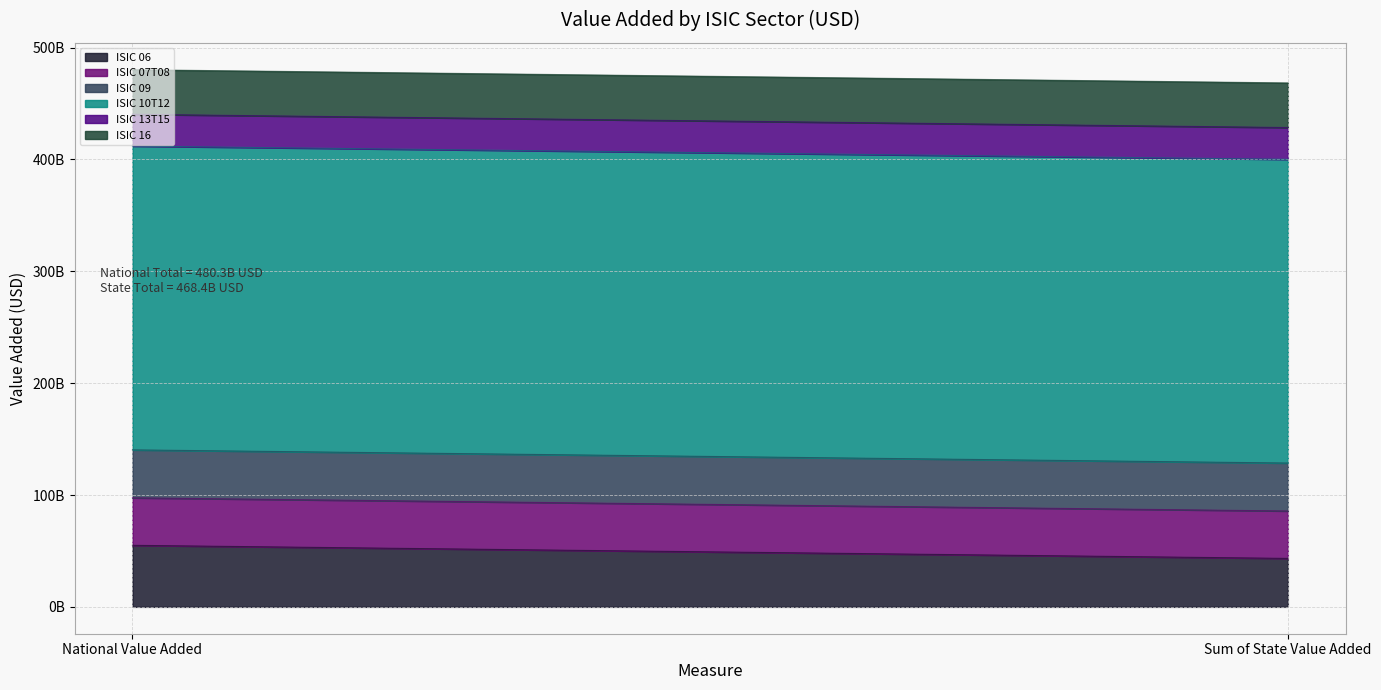

How many data points in ISIC 13T15 are less than 28431532600?

1